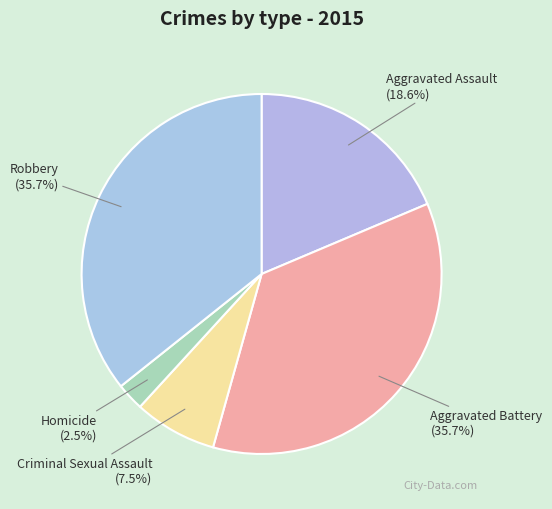

Which has a higher value, Homicide (2.5%) or Criminal Sexual Assault (7.5%)?

Criminal Sexual Assault (7.5%)